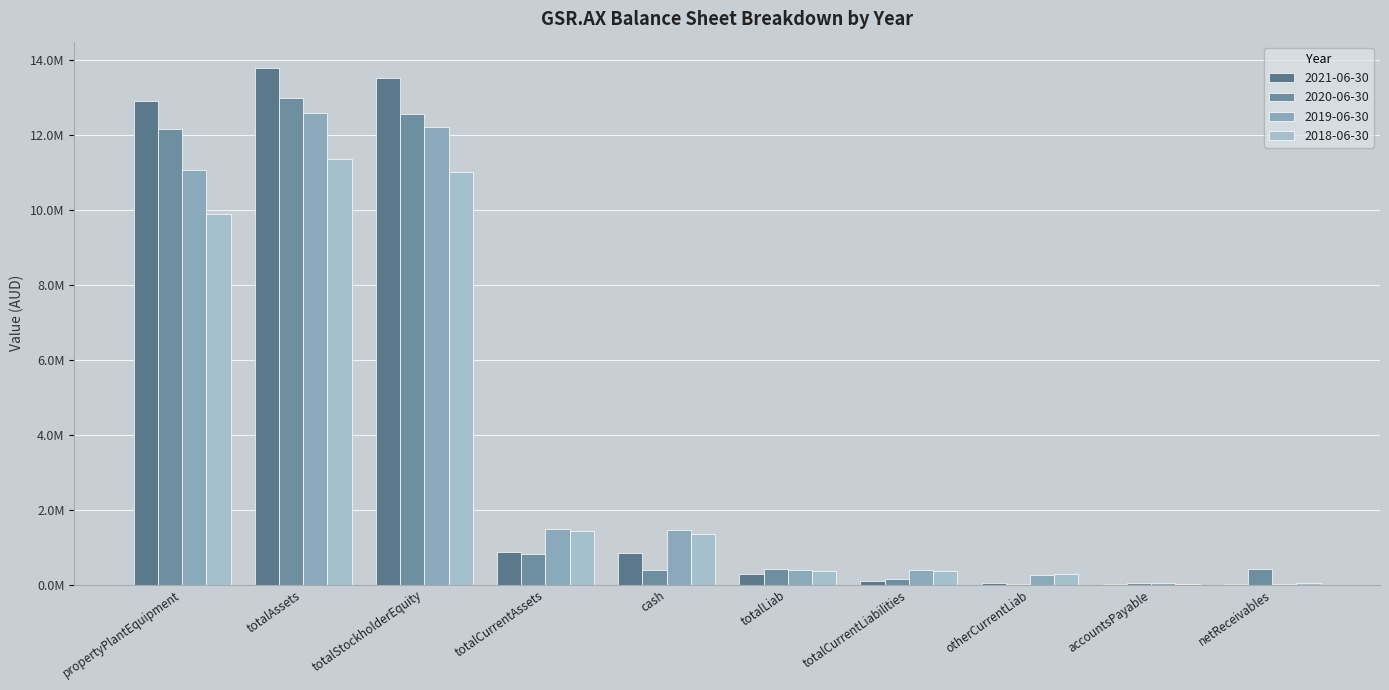

Where does the 2019-06-30 series first go above 1450043?

propertyPlantEquipment